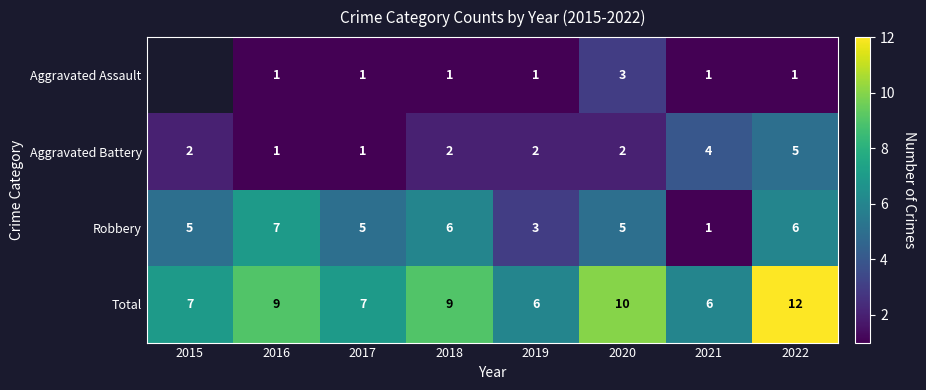

What is the difference between the second highest and second lowest values in the Aggravated Battery series?

3